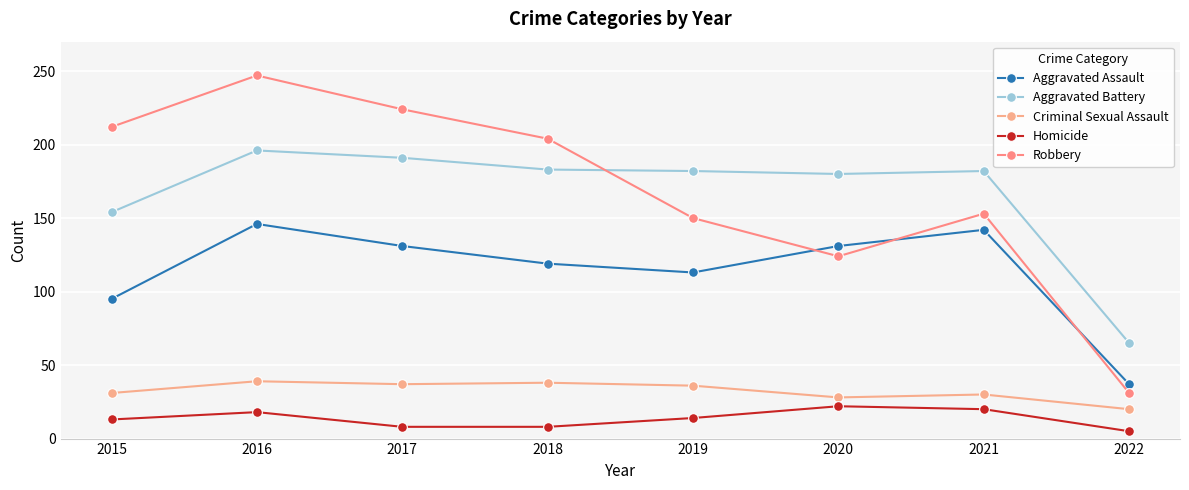

Reading right to left, transcribe all the data shown in this chart.

Aggravated Assault: 37	142	131	113	119	131	146	95
Aggravated Battery: 65	182	180	182	183	191	196	154
Criminal Sexual Assault: 20	30	28	36	38	37	39	31
Homicide: 5	20	22	14	8	8	18	13
Robbery: 31	153	124	150	204	224	247	212